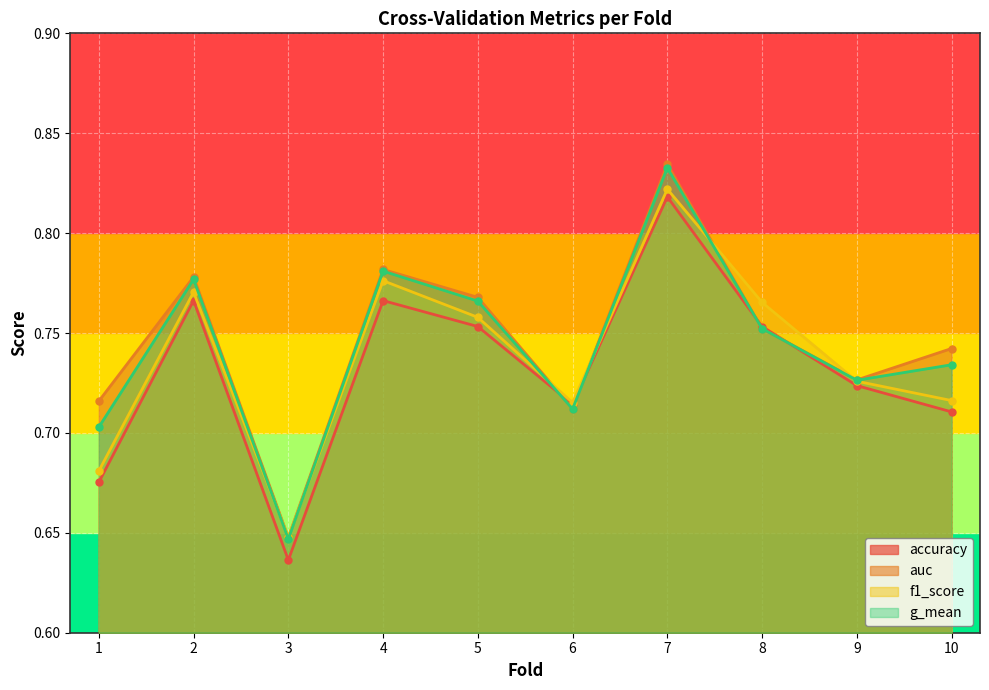

What is the minimum value shown in the chart?

0.6